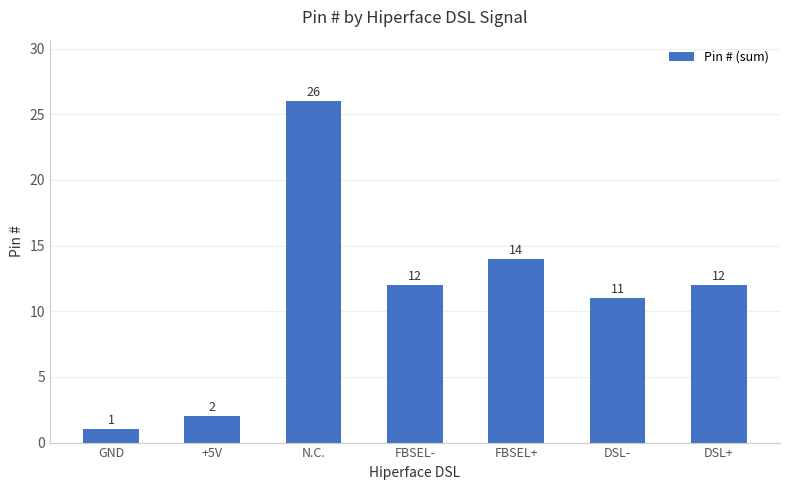

Reading left to right, what are all the values shown in this chart?

GND=1	+5V=2	N.C.=26	FBSEL-=12	FBSEL+=14	DSL-=11	DSL+=12